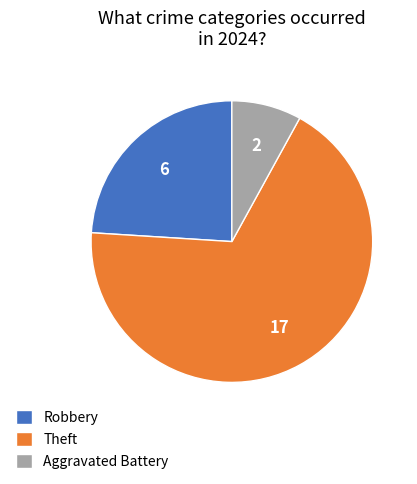

Is it true that Theft is 62% of the pie?

False